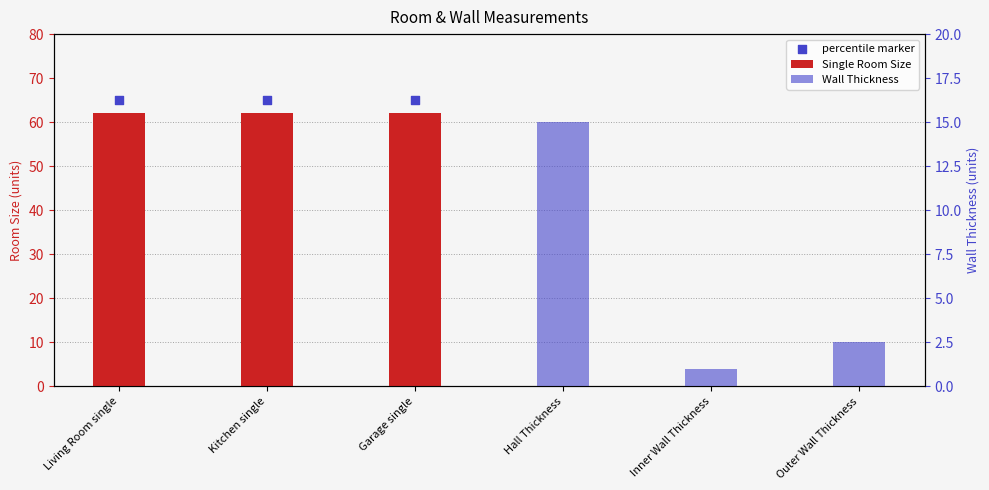

At which category is the sum across all series the highest?

Living Room single